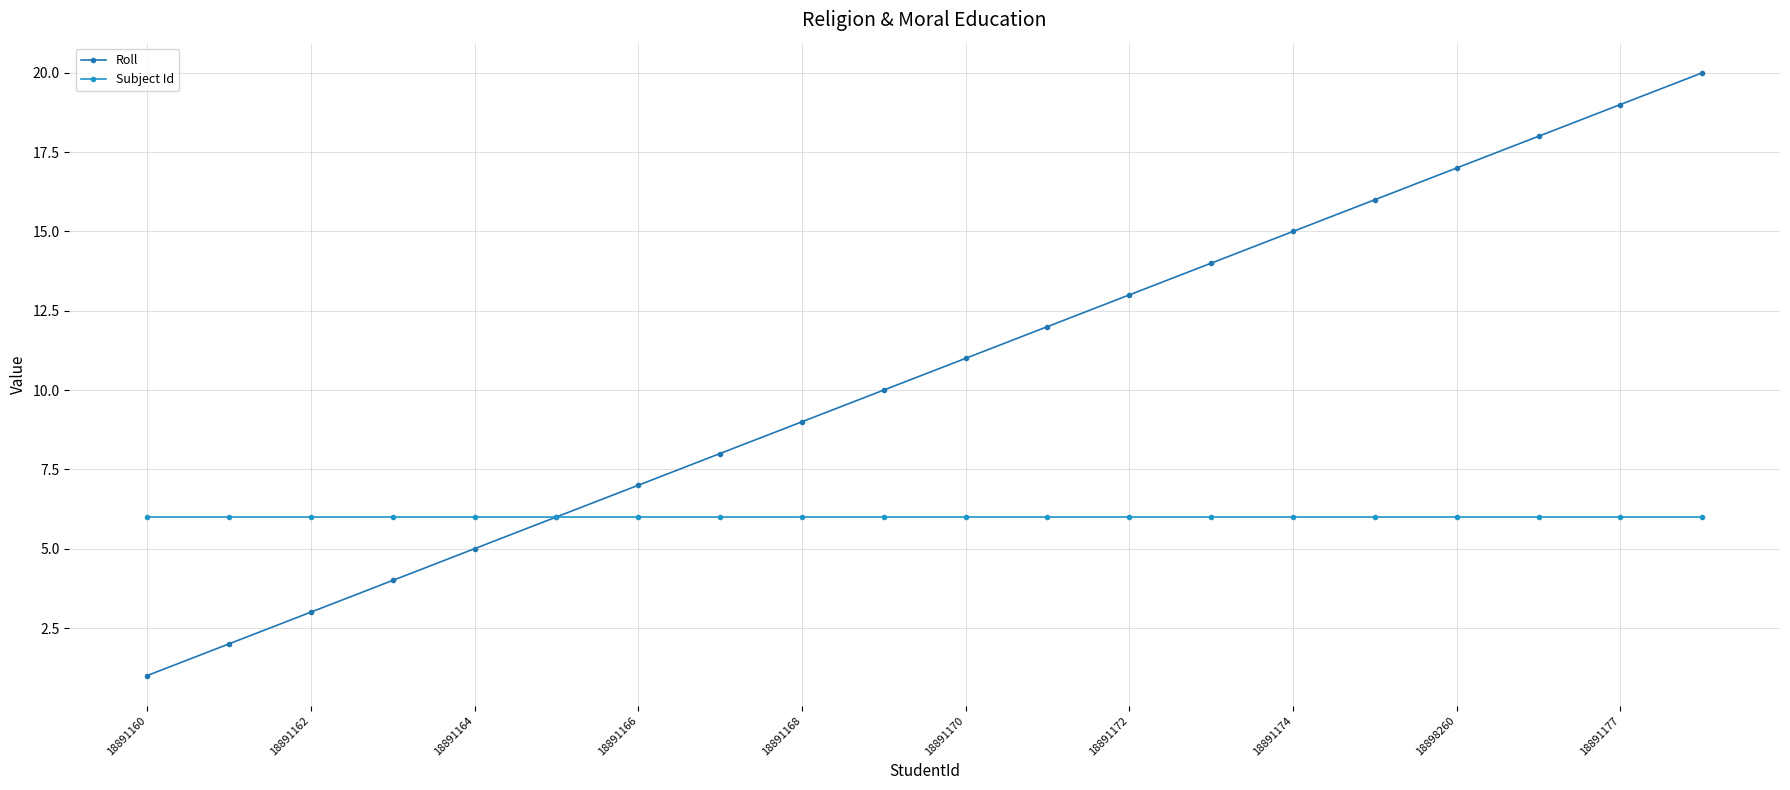

Reading left to right, list all the values displayed in this chart.

Roll: 1	2	3	4	5	6	7	8	9	10	11	12	13	14	15	16	17	18	19	20
Subject Id: 6	6	6	6	6	6	6	6	6	6	6	6	6	6	6	6	6	6	6	6